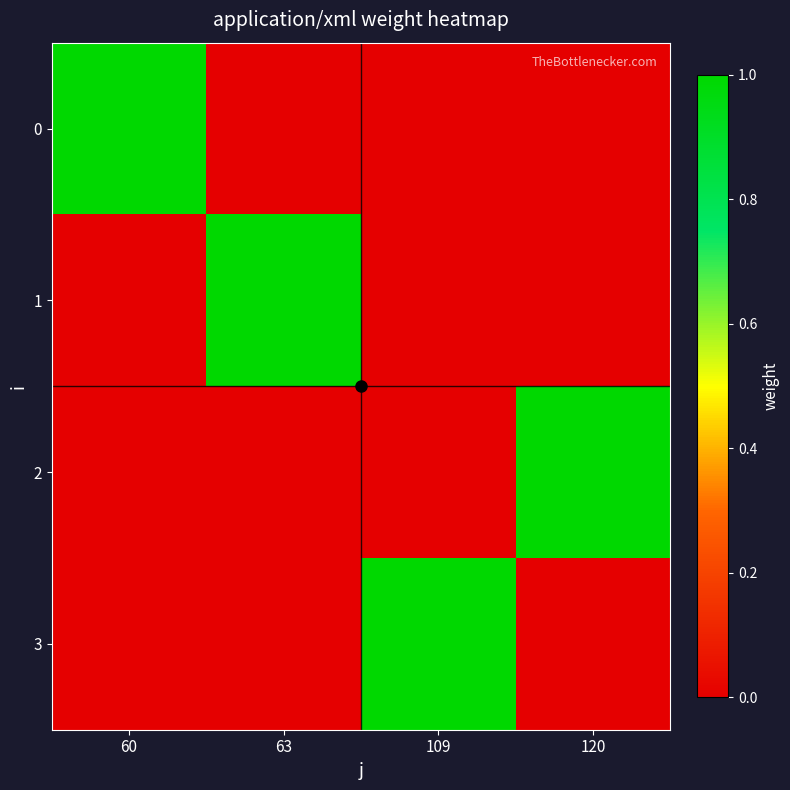

What is the greatest value displayed?

1